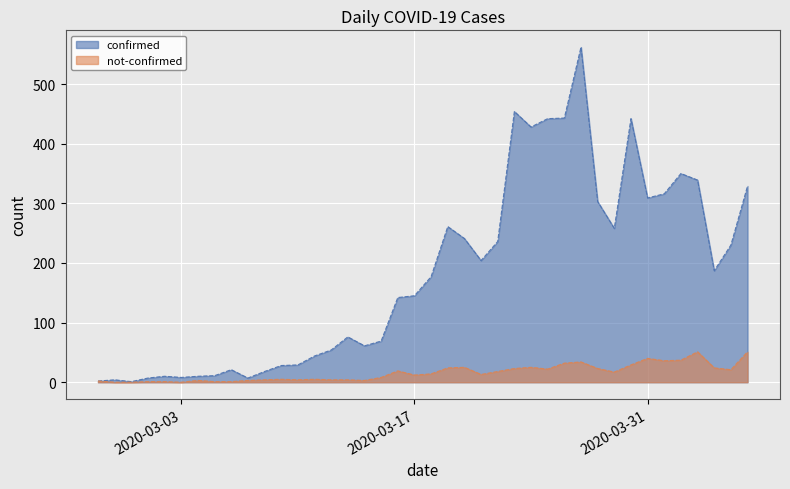

What is the label of the 28th point from the right?

2020-03-10